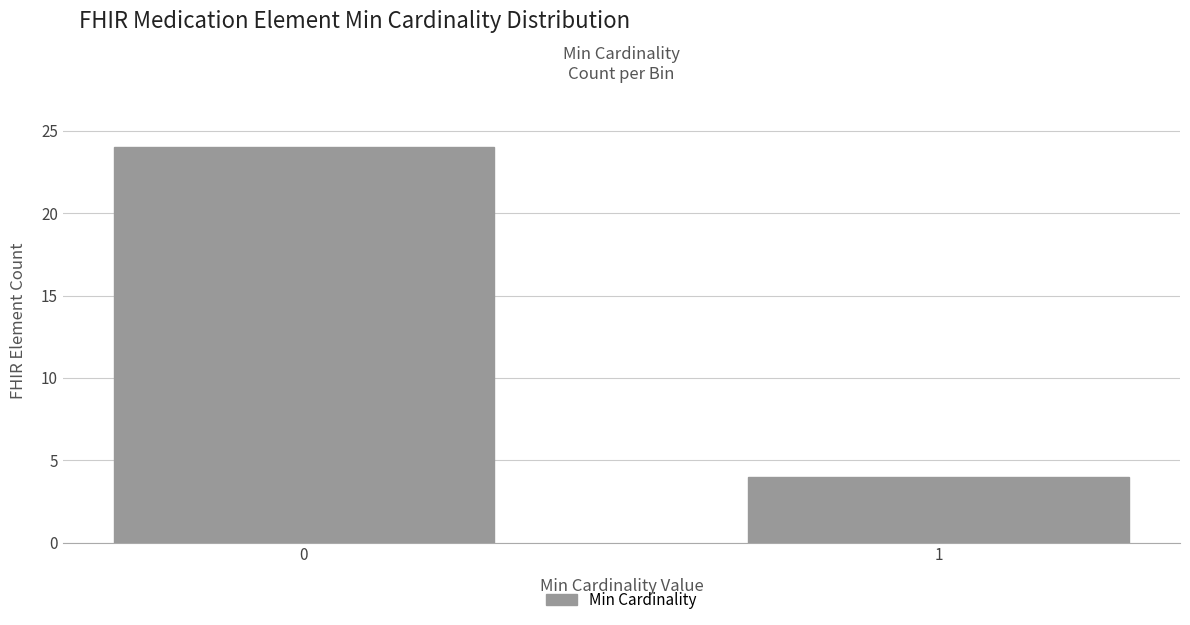

Reading right to left, what are all the values shown in this chart?

1=4	0=24